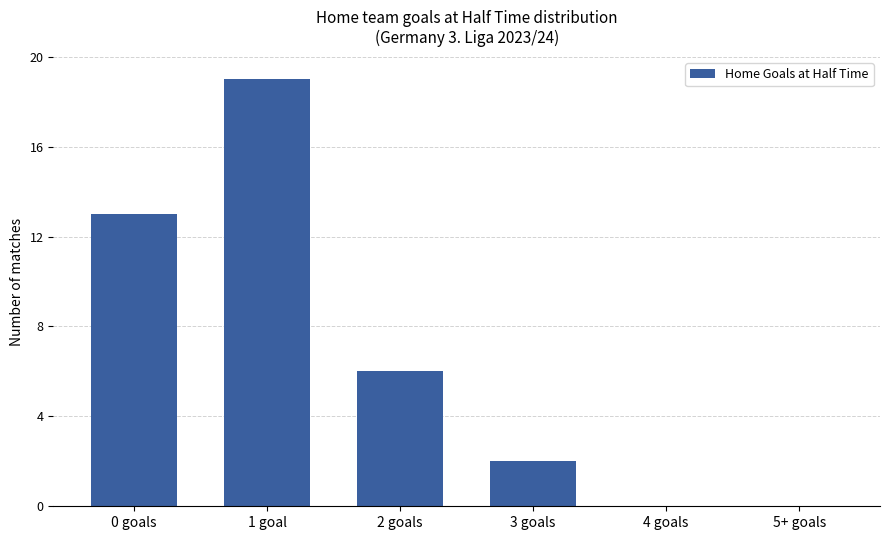

The value at 2 goals is 3. True or false?

False